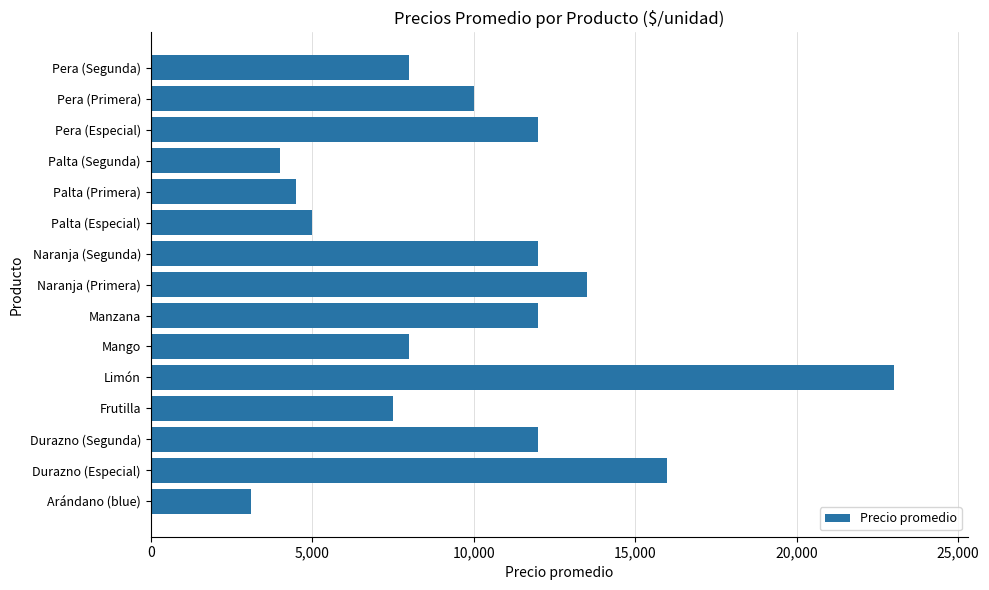

Read the value at Durazno (Especial), to the nearest 100.

16000